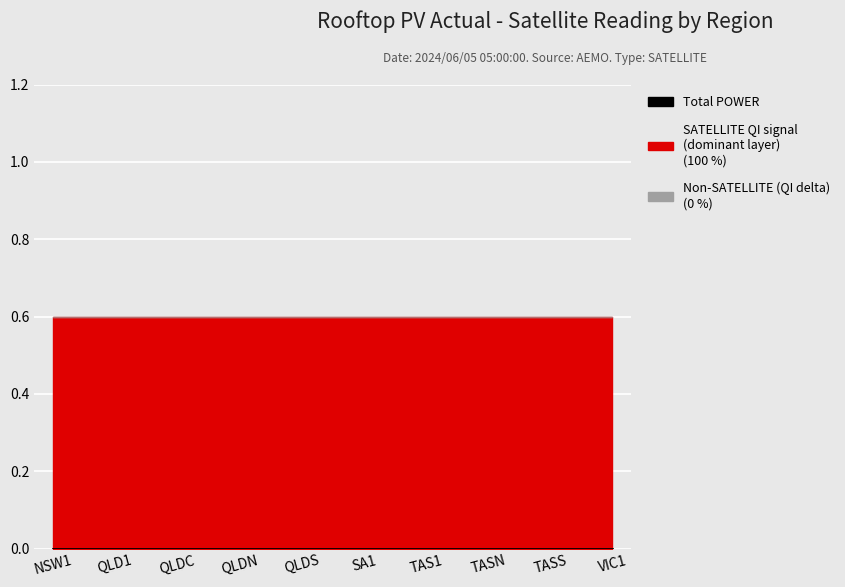

What is the label of the 8th point from the right?

QLDC